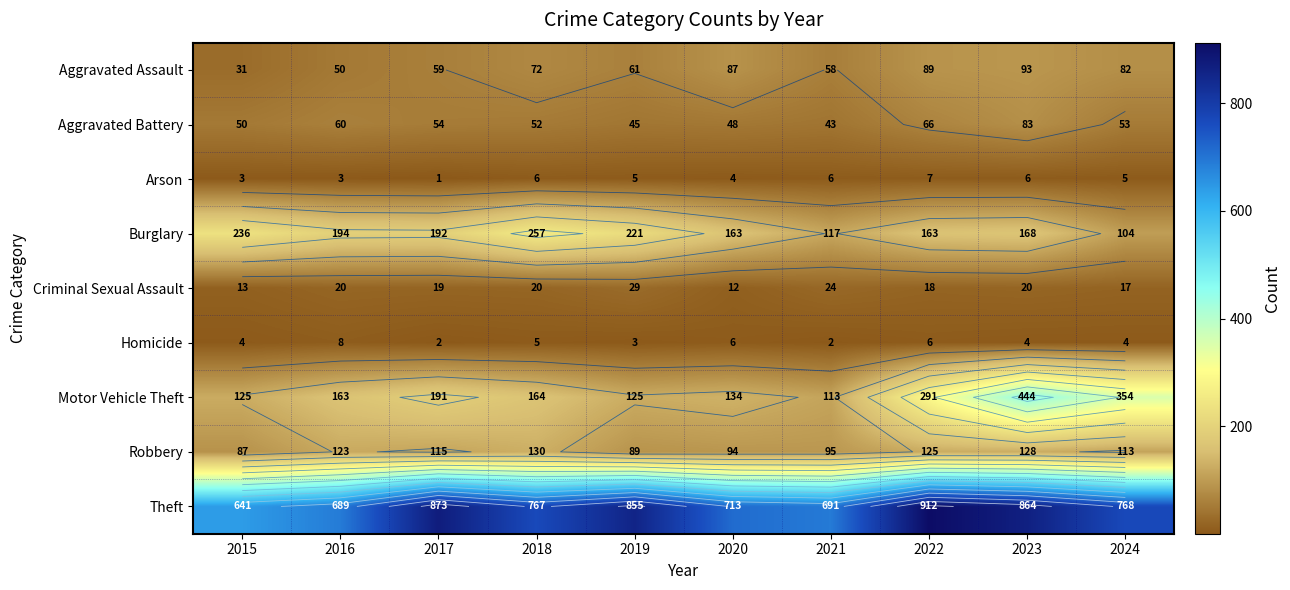

Where is Aggravated Assault nearest to the value 62?

2019